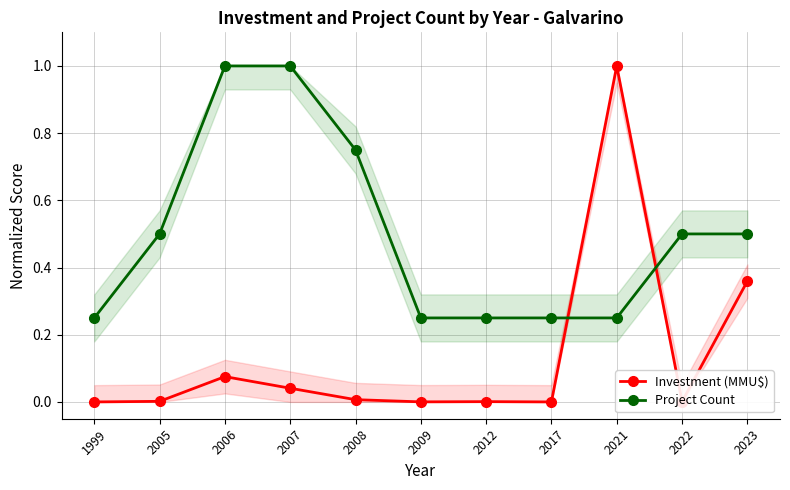

How many lines are shown in the chart?

2